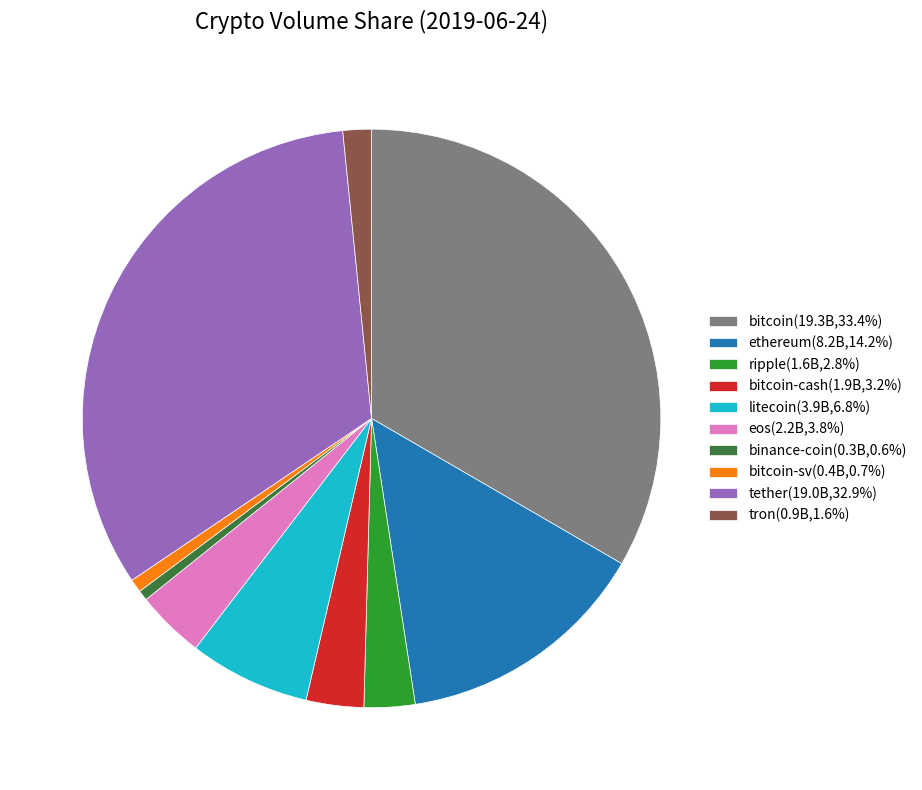

Do bitcoin(19.3B,33.4%) and eos(2.2B,3.8%) together represent more than half of the pie?

No